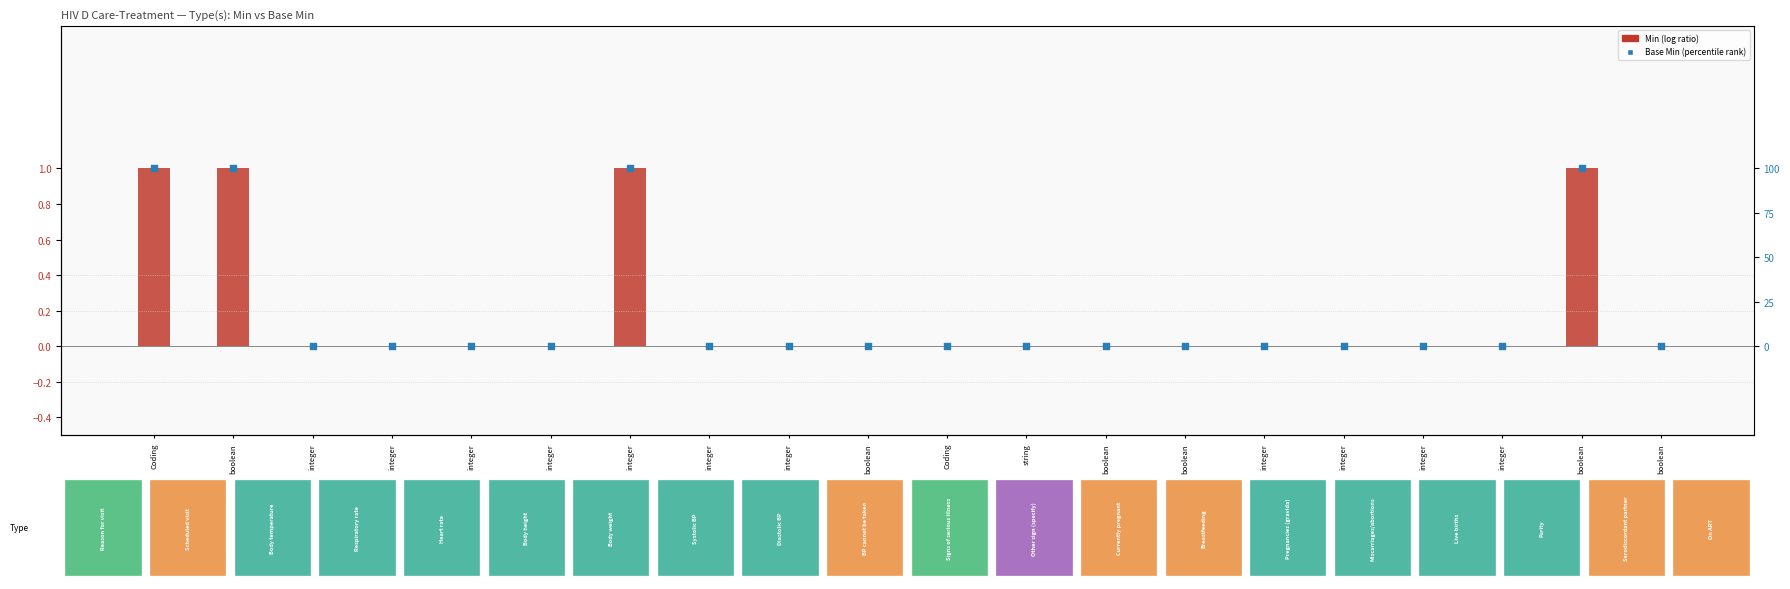

Which series has the largest Y range (max minus min)?

Min